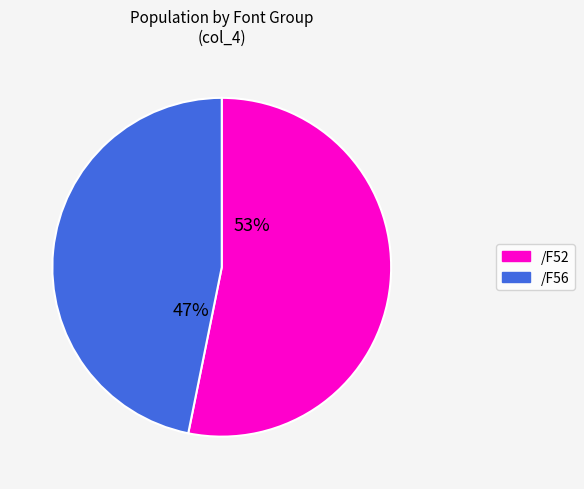

The /F56 slice represents 61% of the pie. True or false?

False